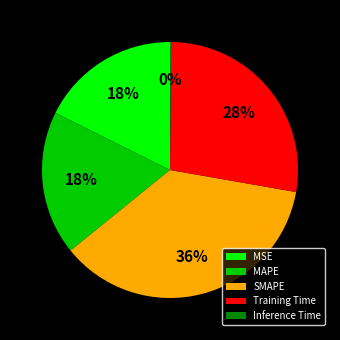

What percentage is the Training Time slice, to the nearest percent?

28%